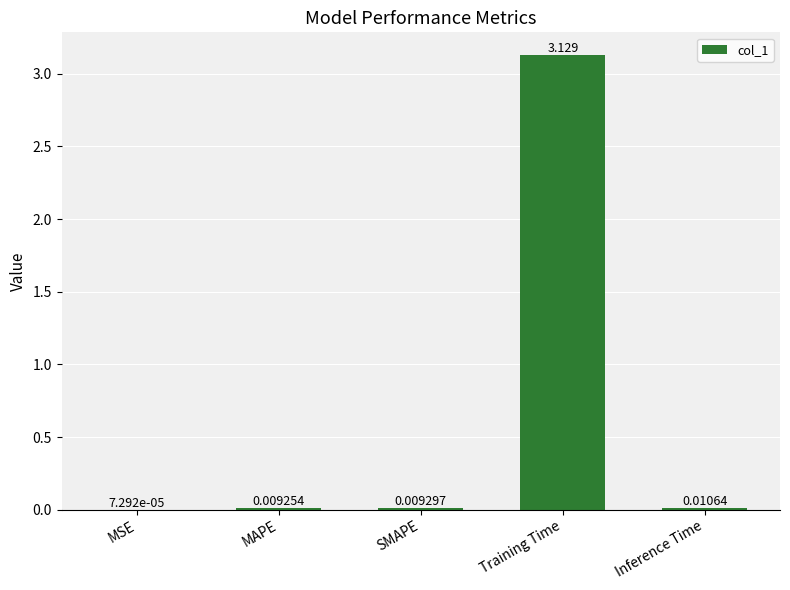

Between Inference Time and SMAPE, which is larger?

Inference Time